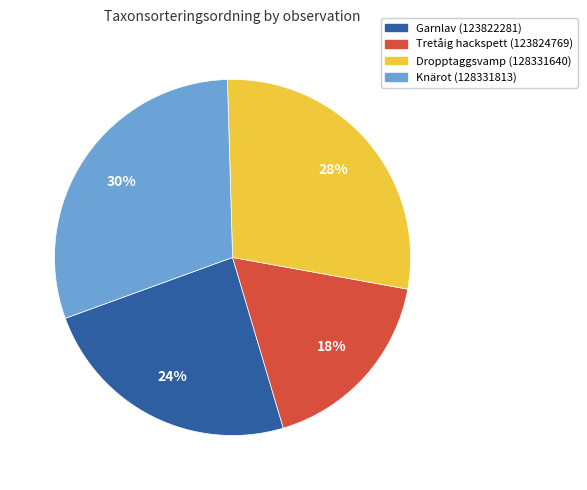

Rank the categories by value from lowest to highest.

Tretåig hackspett (123824769), Garnlav (123822281), Dropptaggsvamp (128331640), Knärot (128331813)